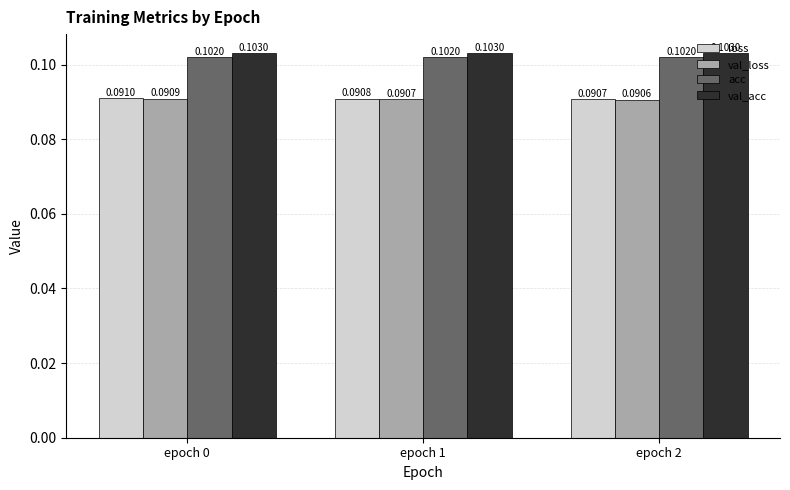

At epoch 0, list the series in order from smallest to largest.

val_loss, loss, acc, val_acc